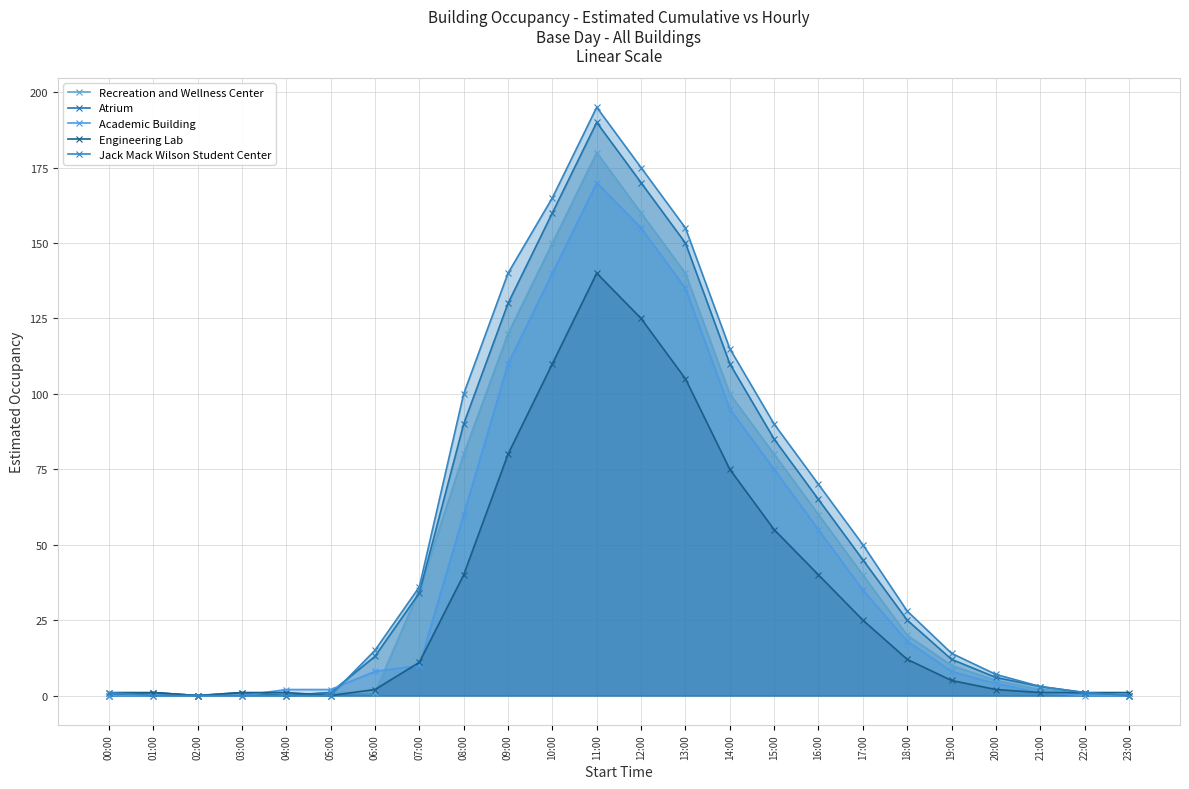

How many times do Engineering Lab and Atrium cross each other?

1